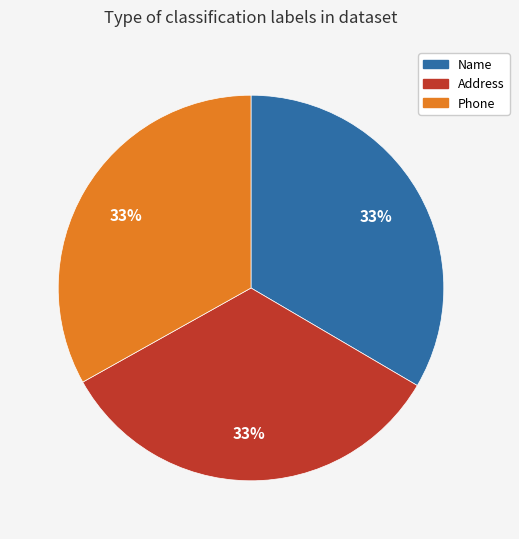

Is there a majority slice in this chart?

No